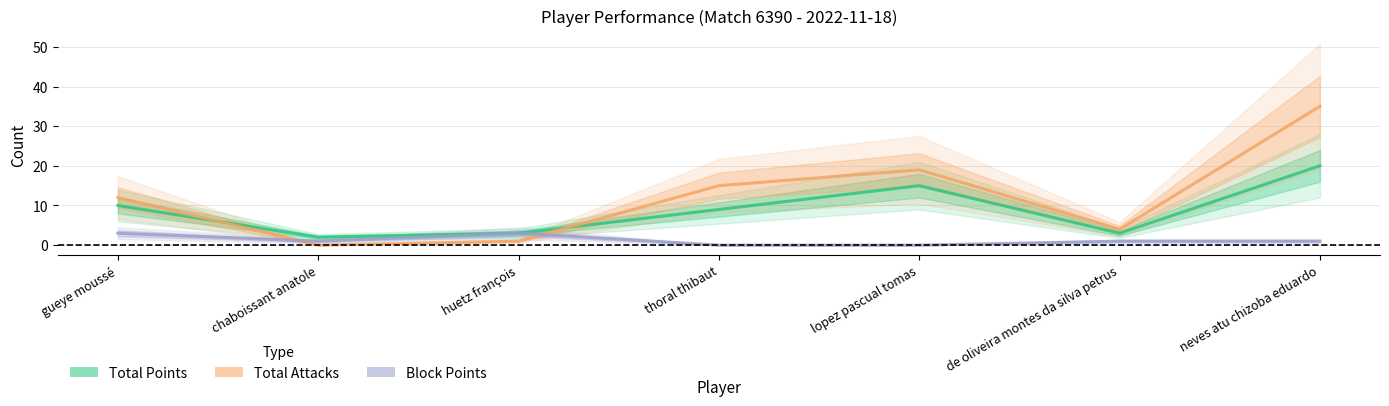

Which category has the lowest value across all series?

chaboissant anatole